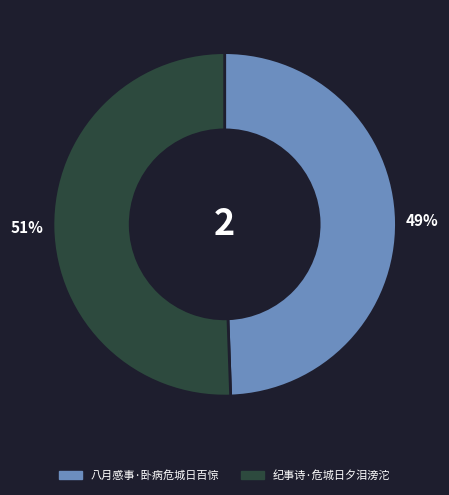

Which slice is the largest?

纪事诗·危城日夕泪滂沱